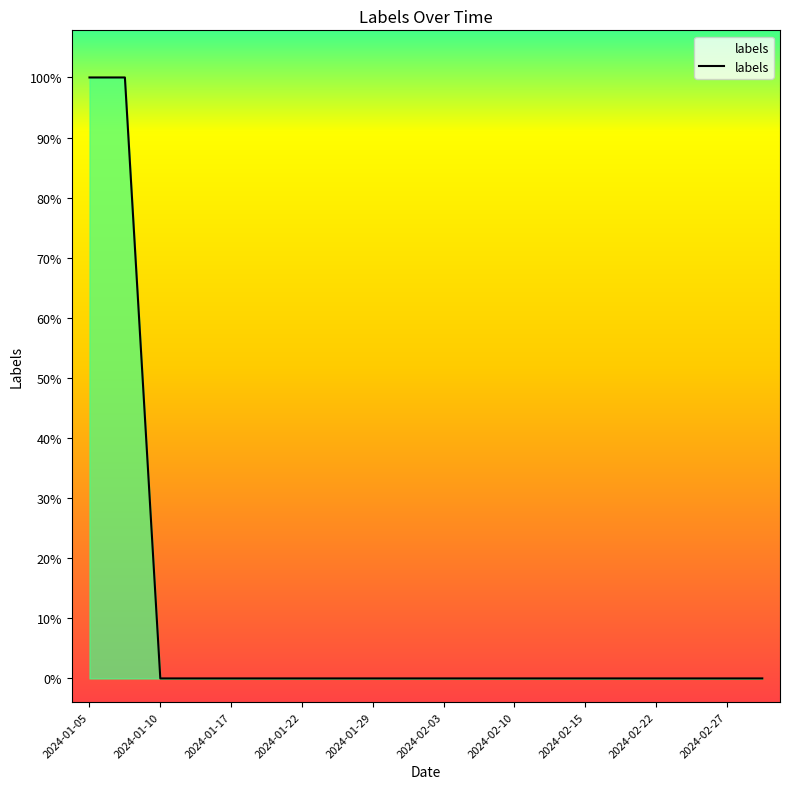

What is the sum of all values?

510